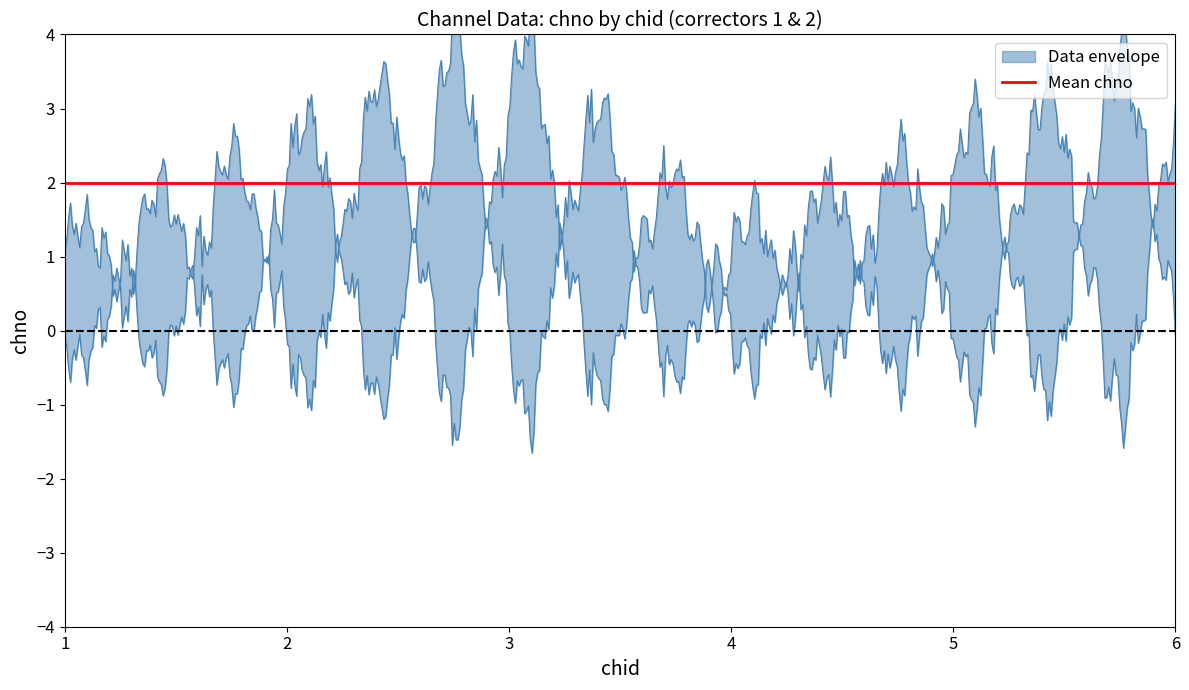

True or false: corrid has a value of 0 at corrid.

False